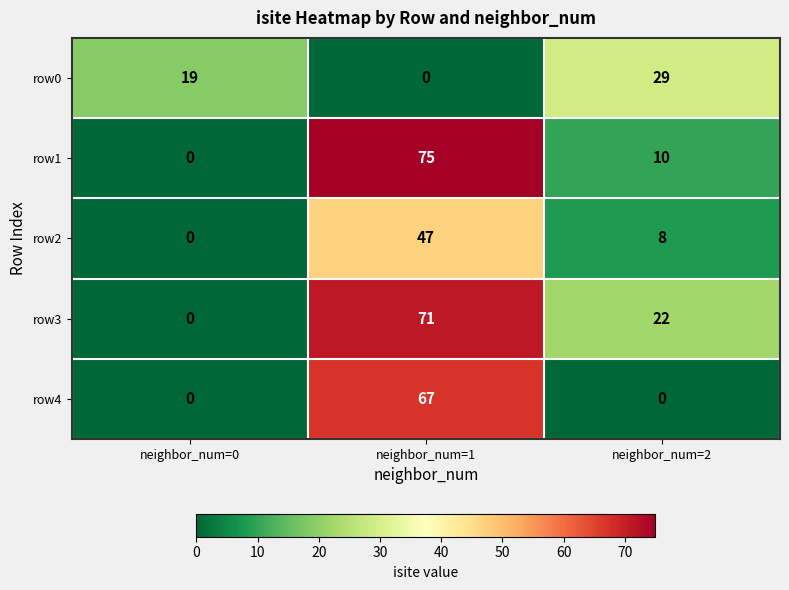

The value of row0 at neighbor_num=1 is 20. True or false?

False